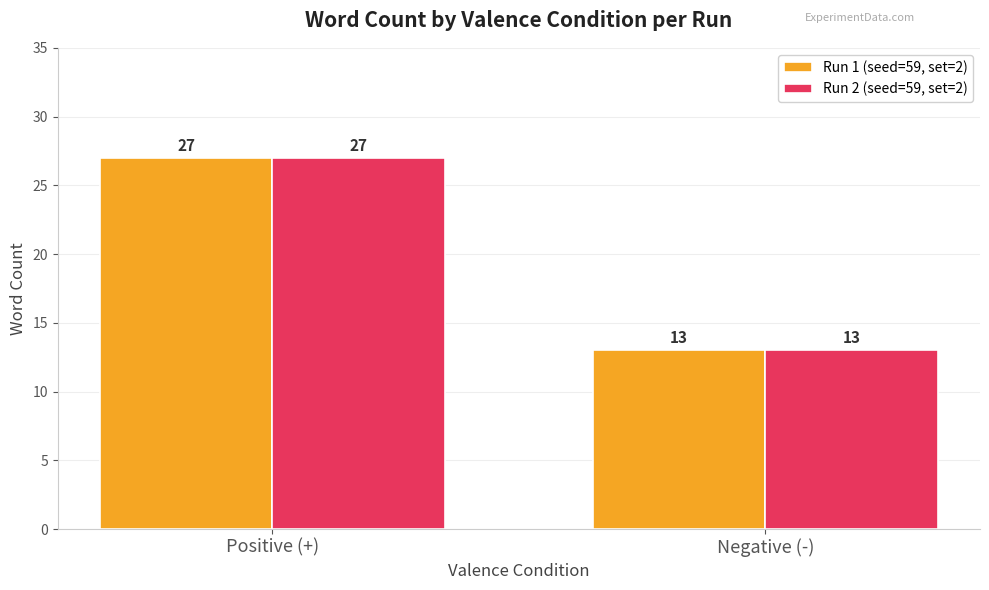

What is the label of the 1st bar from the left?

Positive (+)